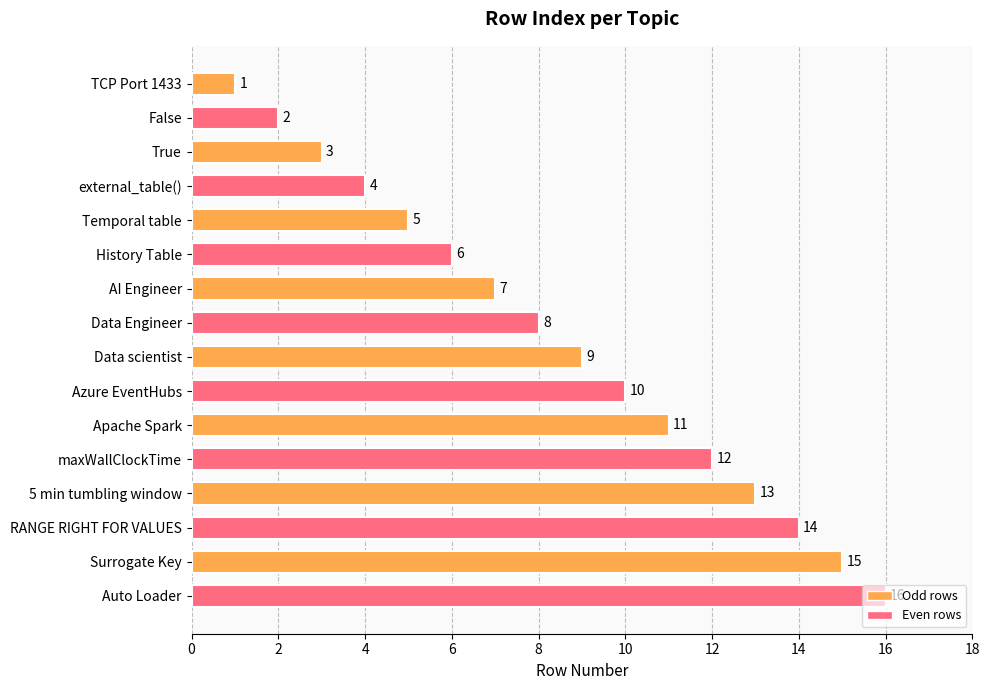

What is the sum of all values?

136